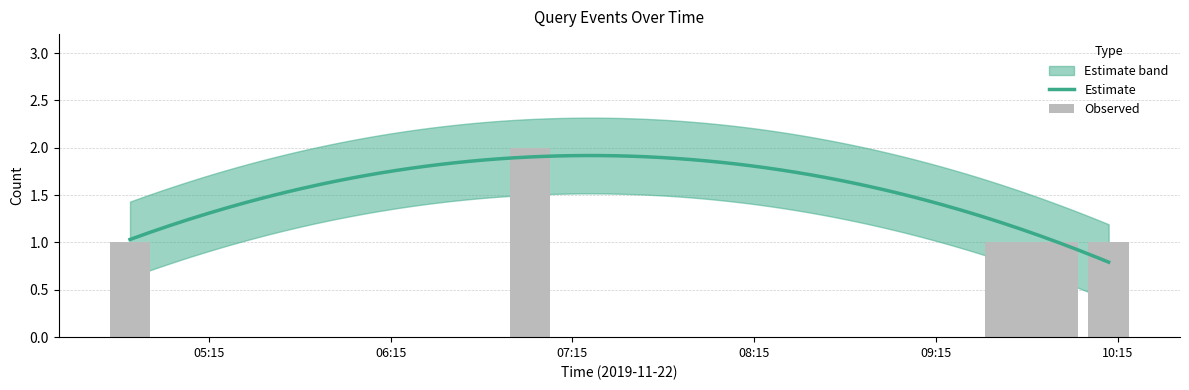

What position from the left is 2019-11-22 09:38:00?

3